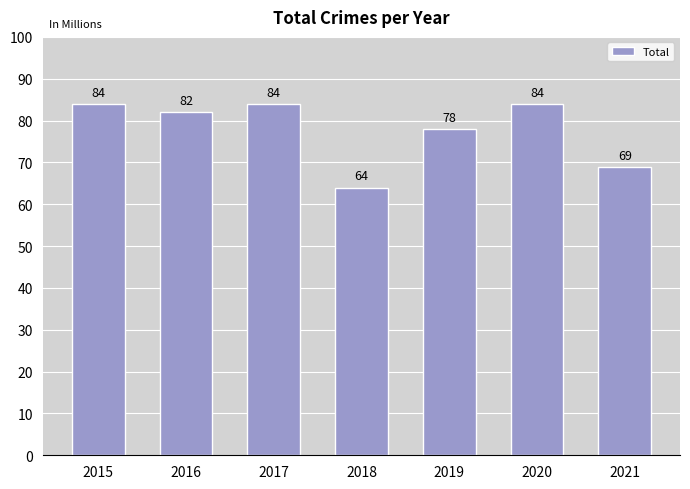

How many series are shown in this chart?

1